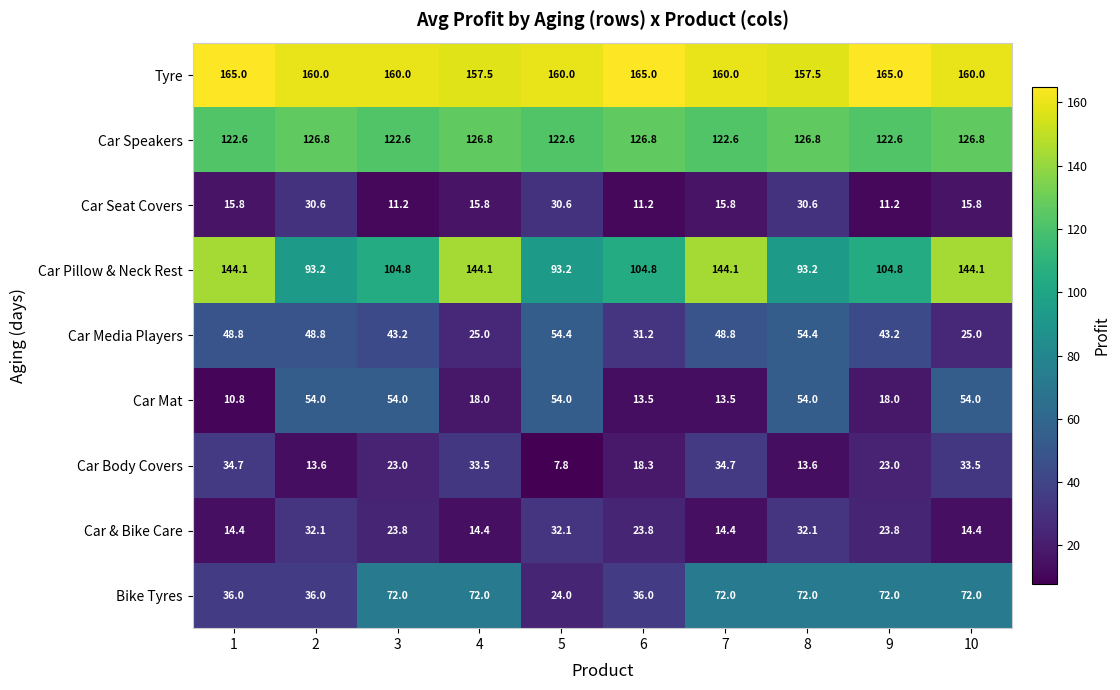

The Car Pillow & Neck Rest series shows 24.9 at 2. True or false?

False